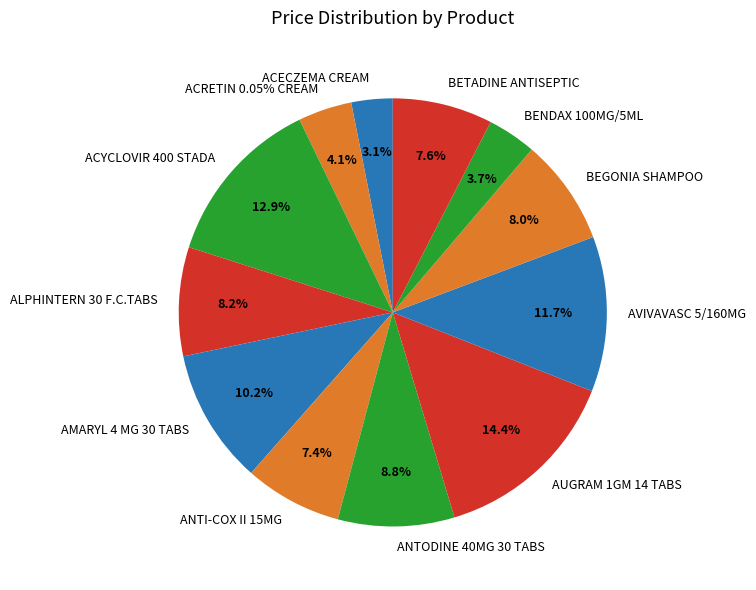

What is the smallest slice in the pie chart?

ACECZEMA CREAM